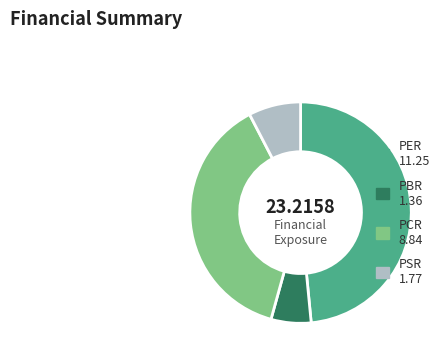

Which category has the biggest portion of the pie?

PER